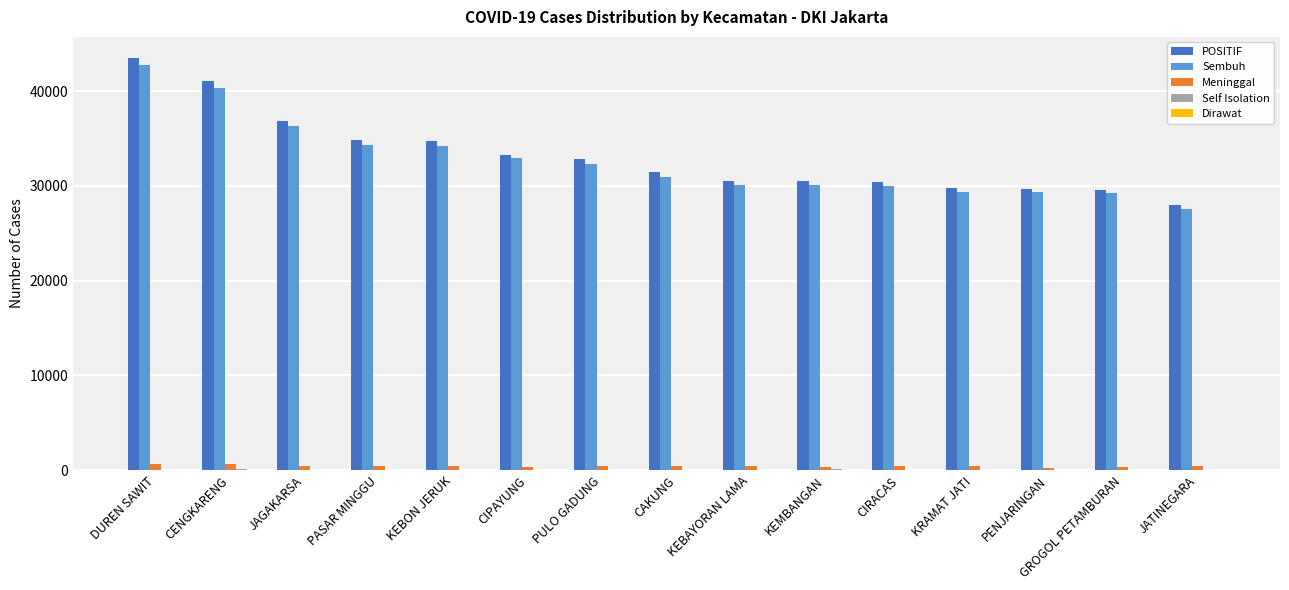

Are the bars horizontal?

No